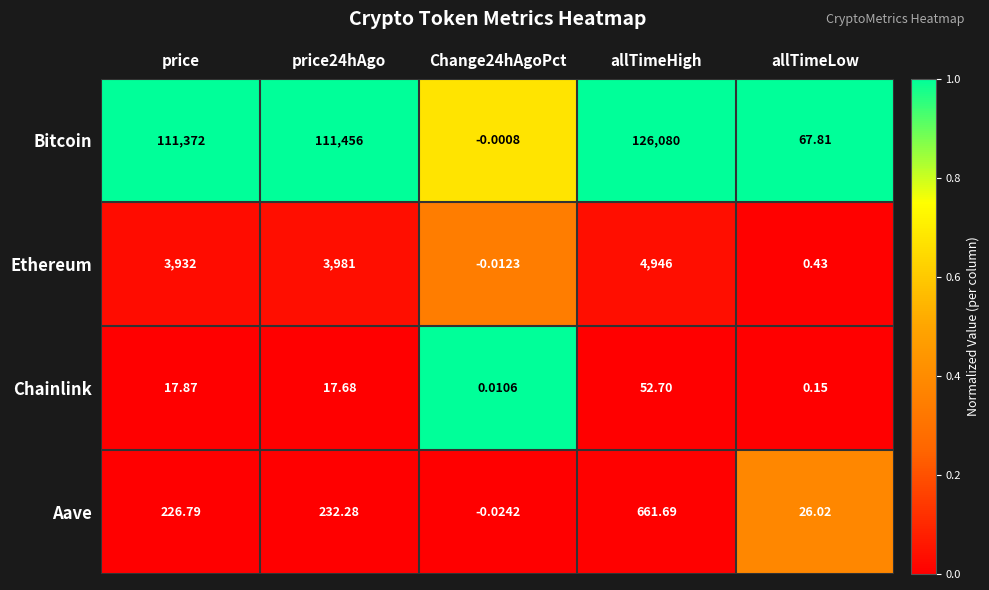

At which category is the sum across all series the highest?

allTimeHigh